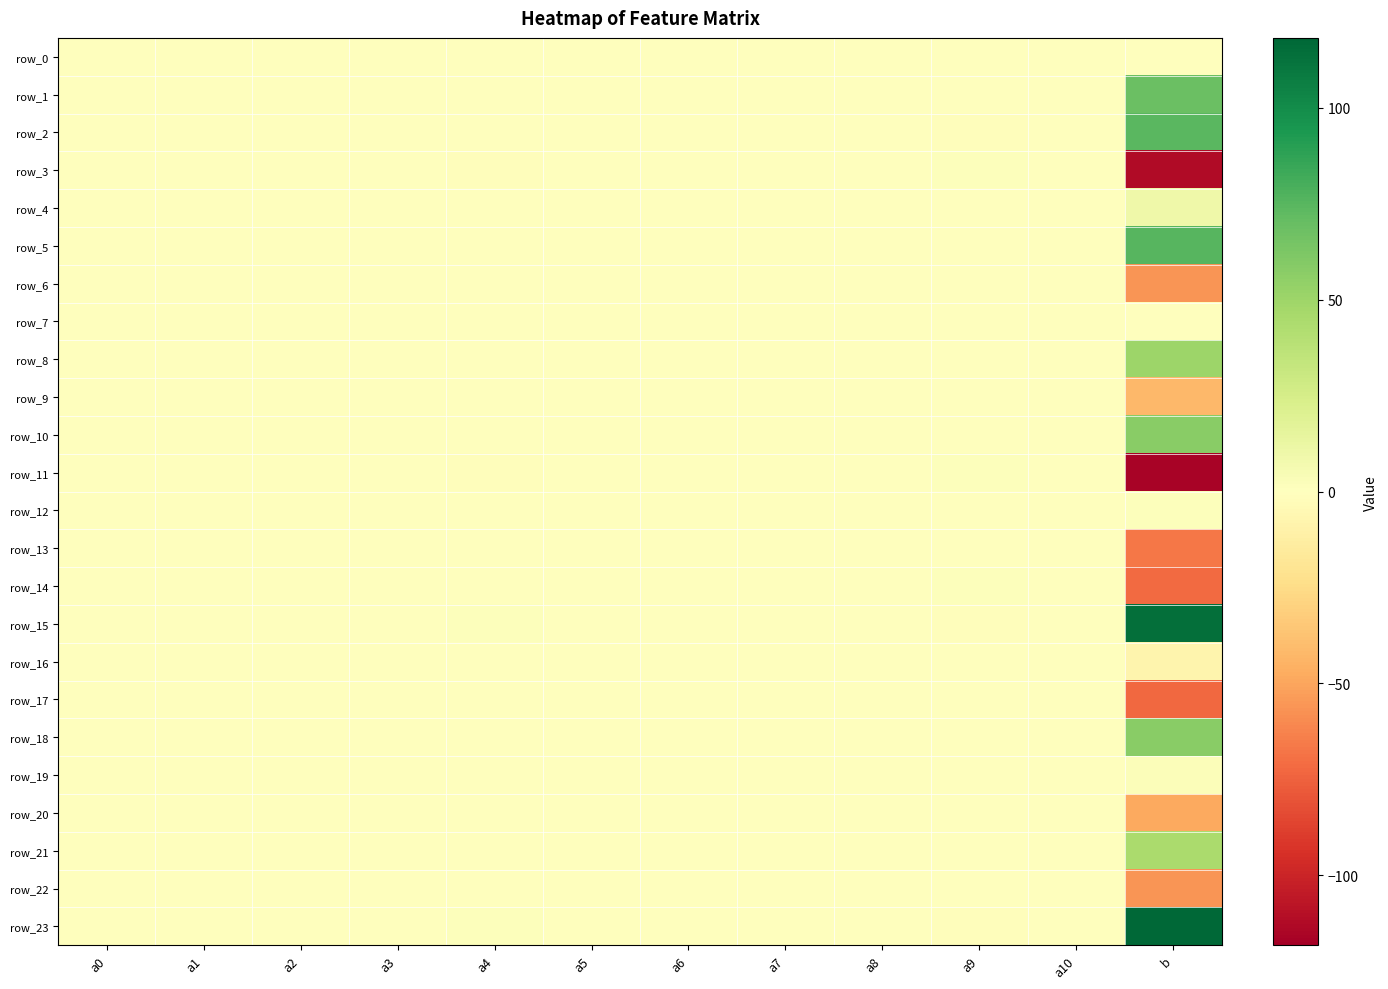

How many data points in row_15 are above 0?

11